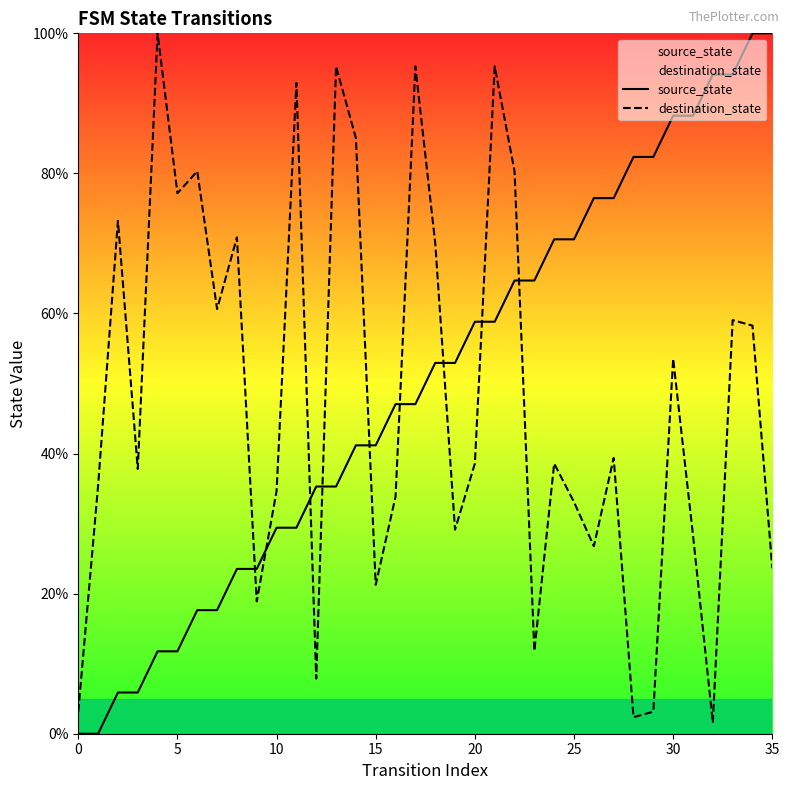

Rank the series at 10 from lowest to highest value.

source_state, destination_state